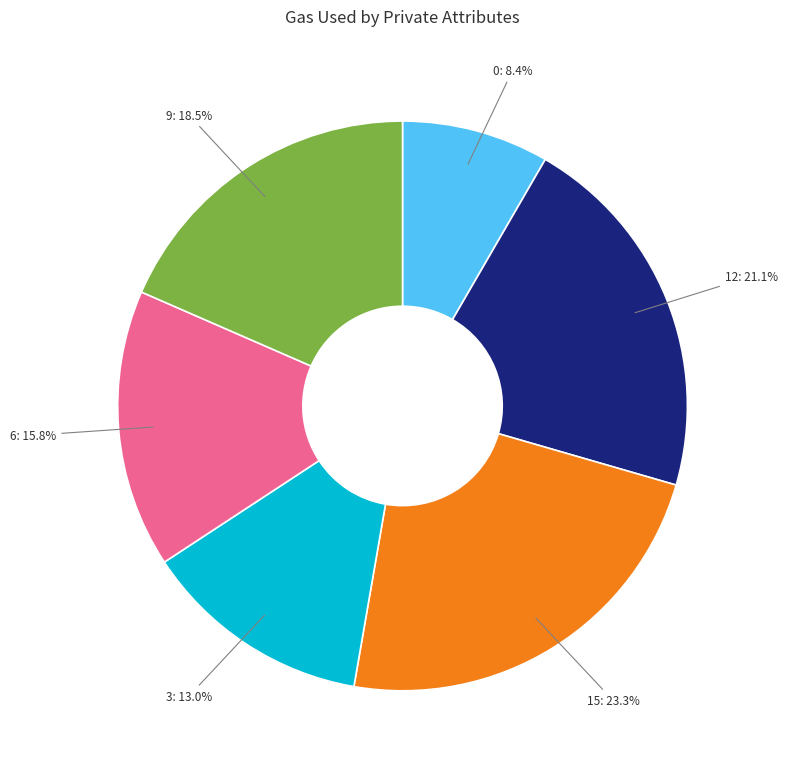

Is 6 the majority of the pie?

No